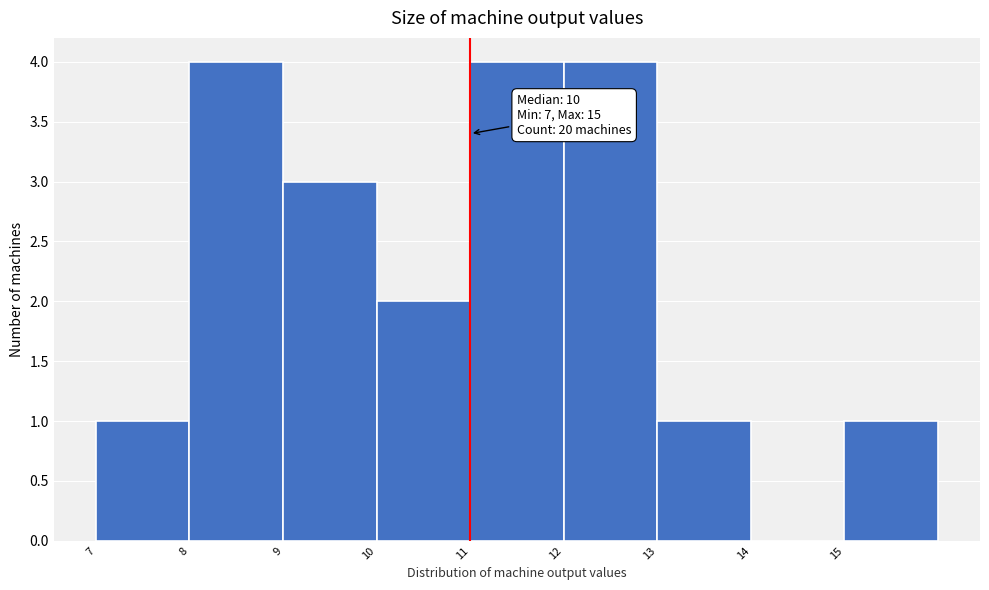

Reading left to right, extract all data points from this chart.

7=1	8=4	9=3	10=2	11=4	12=4	13=1	14=0	15=1